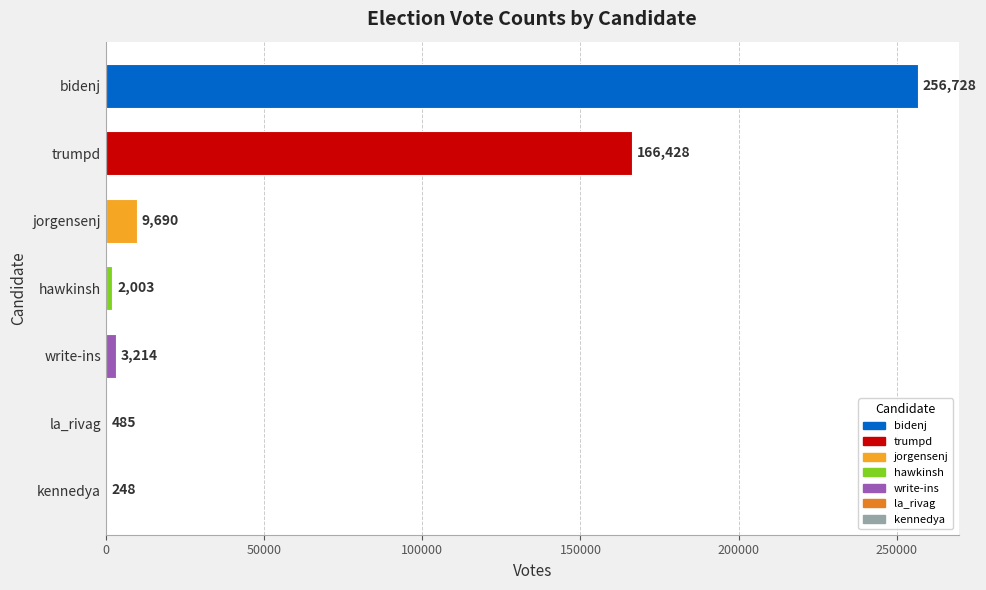

What is the change in value from bidenj to kennedya?

-256480